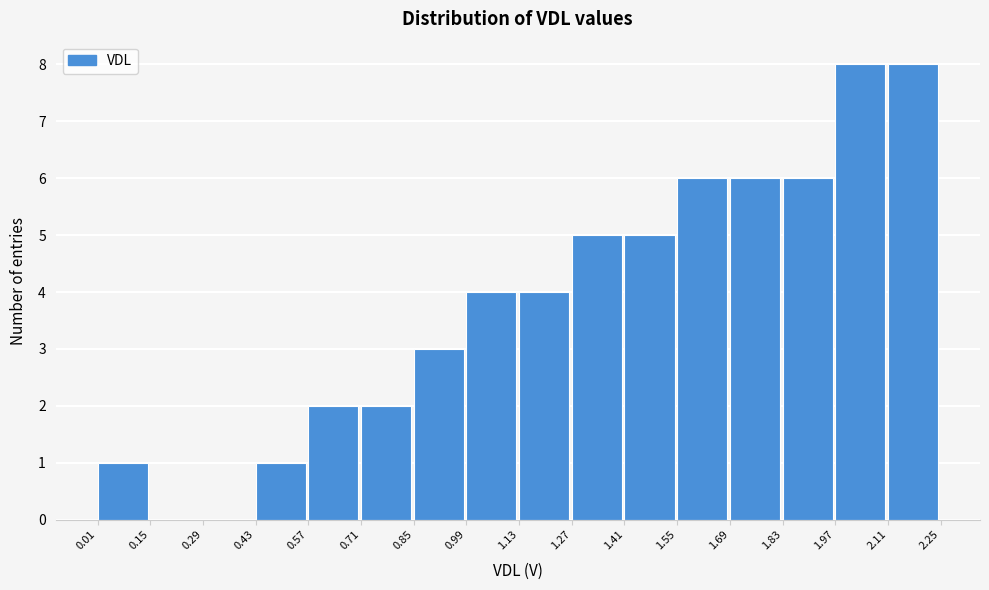

What is the height of the bar covering 0.57 to 0.71 on the x-axis? The values are not printed on the chart, so give them approximately, as read against the axis.

2